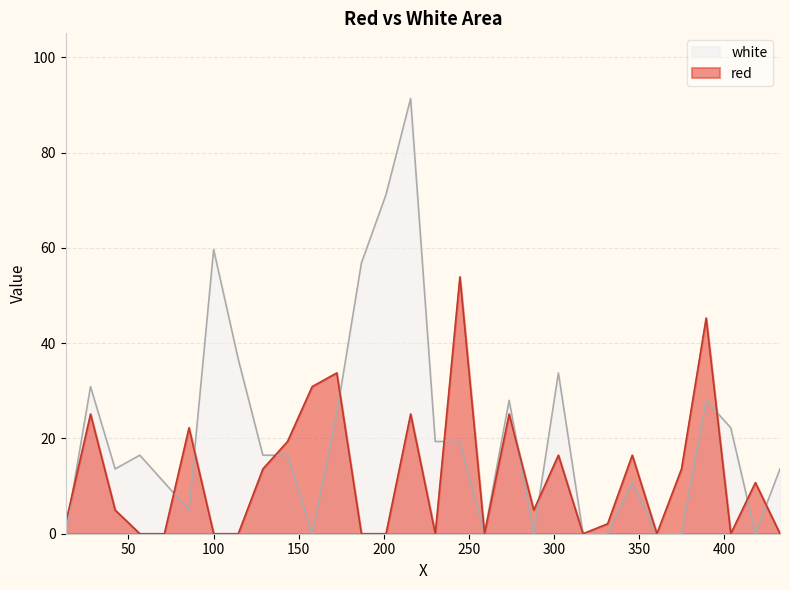

Rank the series by their maximum value, from lowest to highest.

red, white